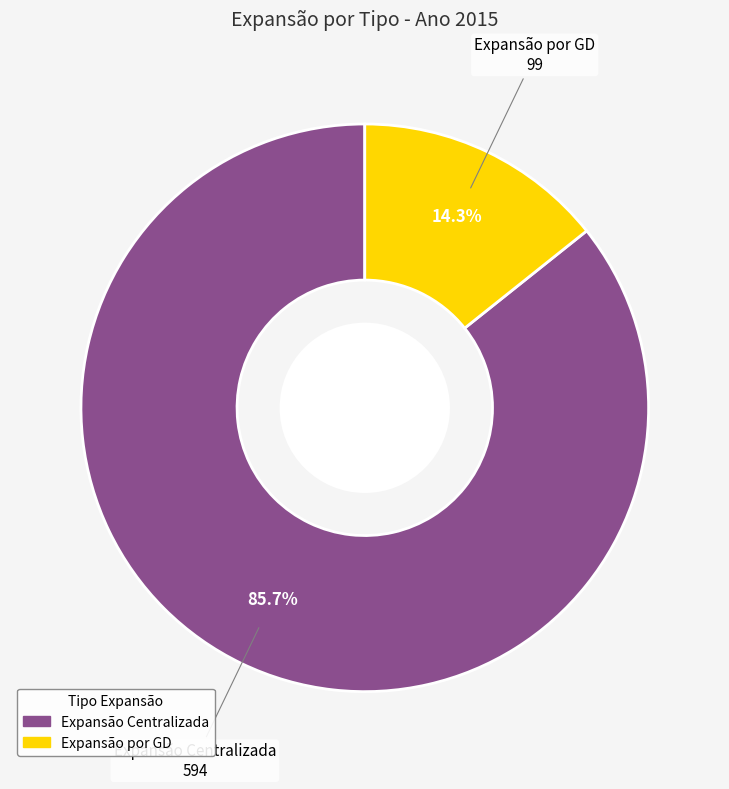

Is it true that Expansão por GD is 26% of the pie?

False